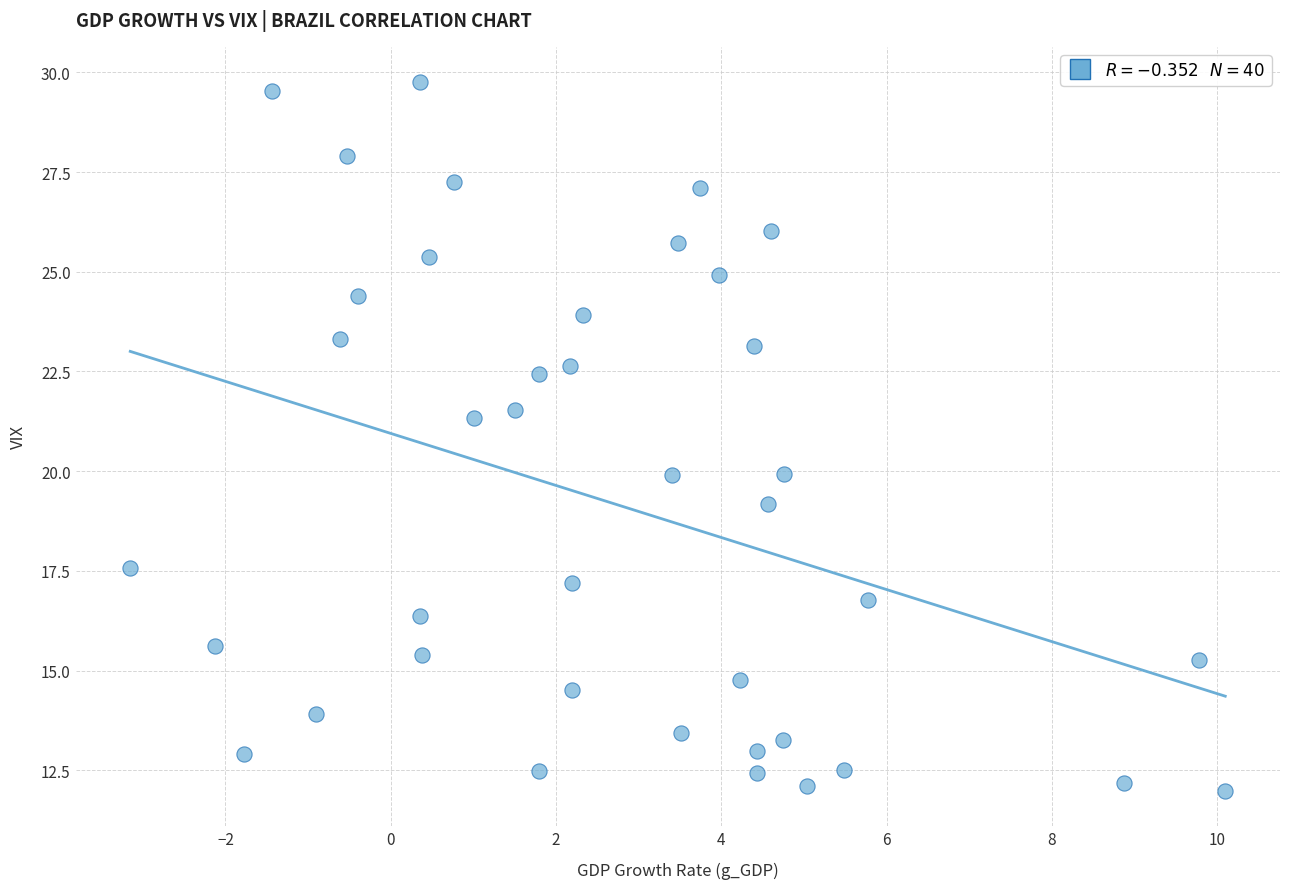

What is the range of X values (max minus min)?

13.3